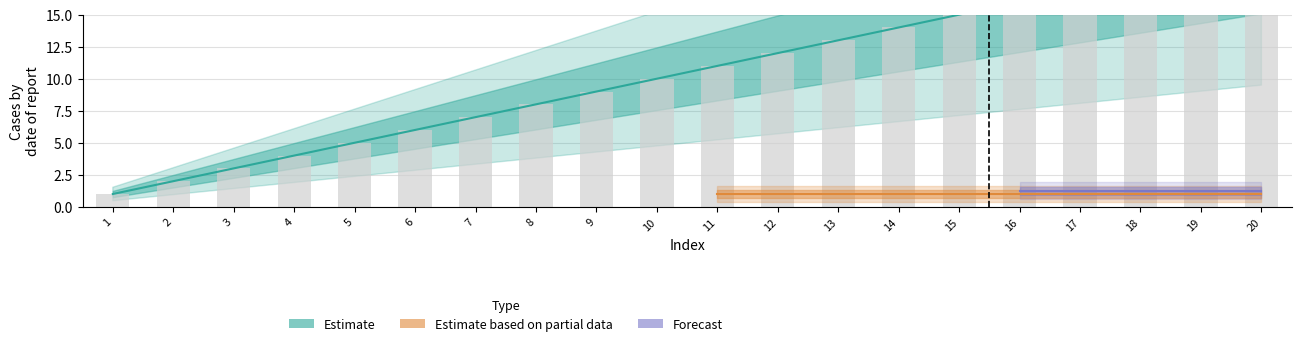

What is the difference between the values at 16 and 10?

6